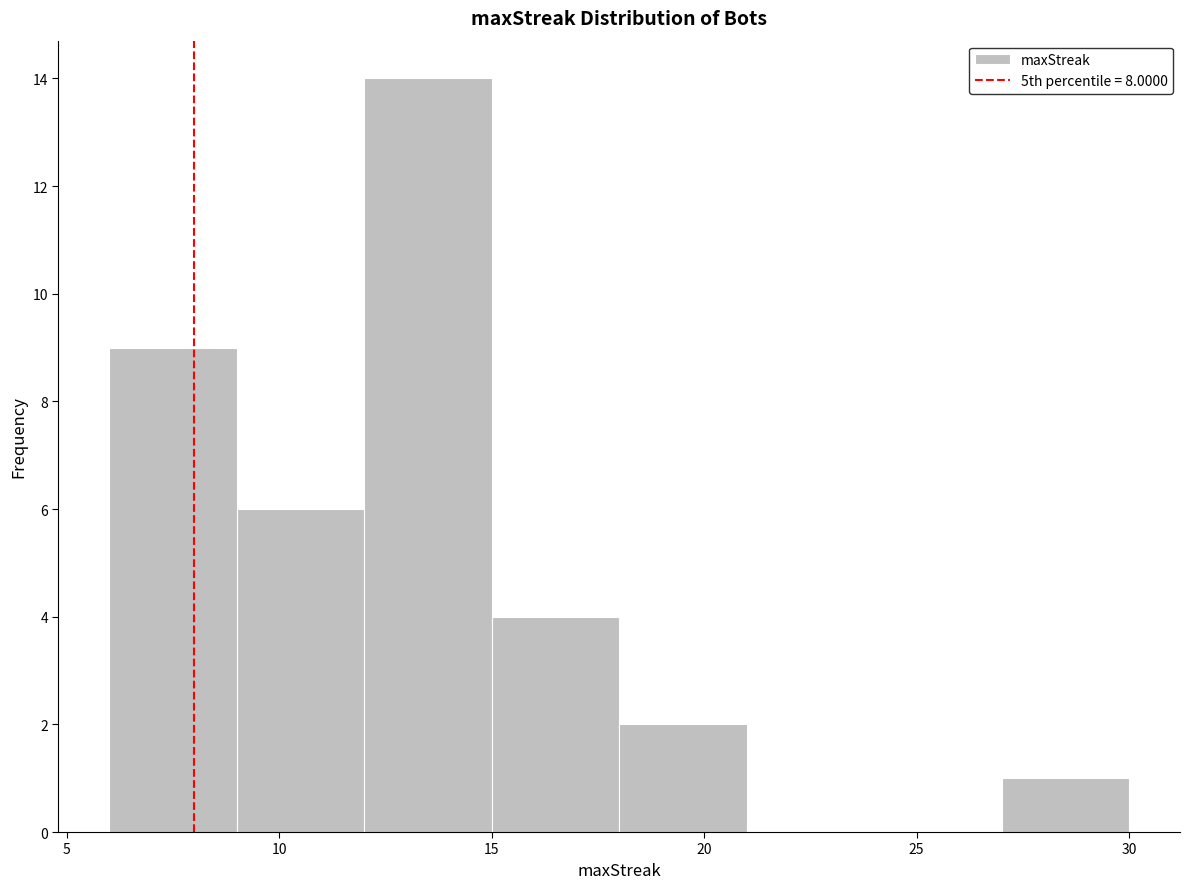

How tall is the bar that spans 6 to 9 on the x-axis? The values are not printed on the chart, so give them approximately, as read against the axis.

9